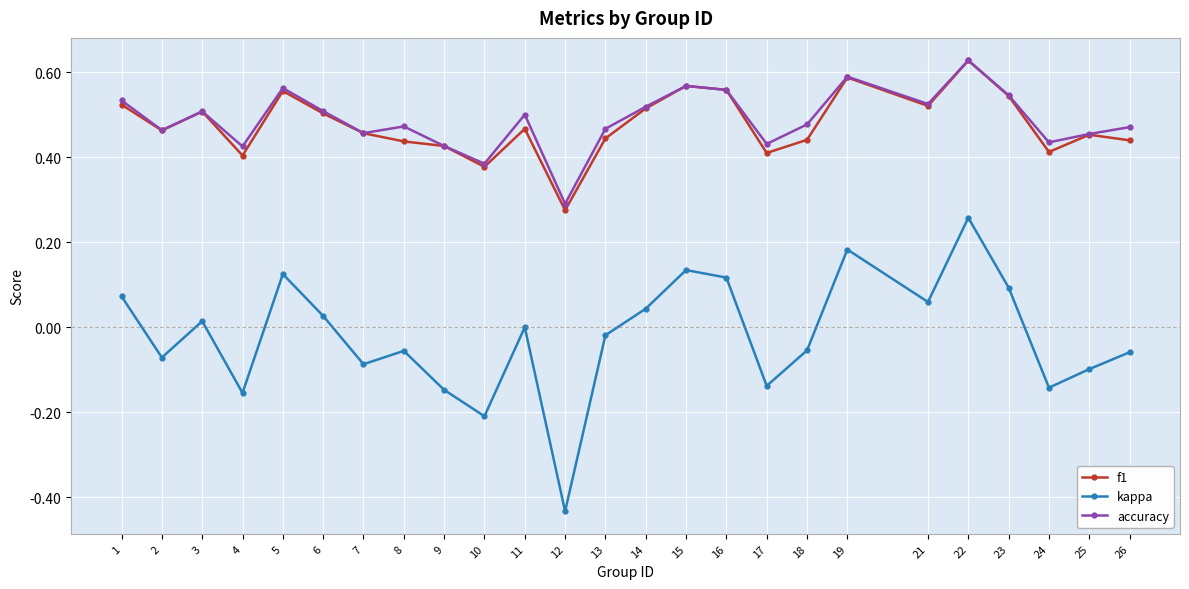

What is the total value across all series at 9?

0.7